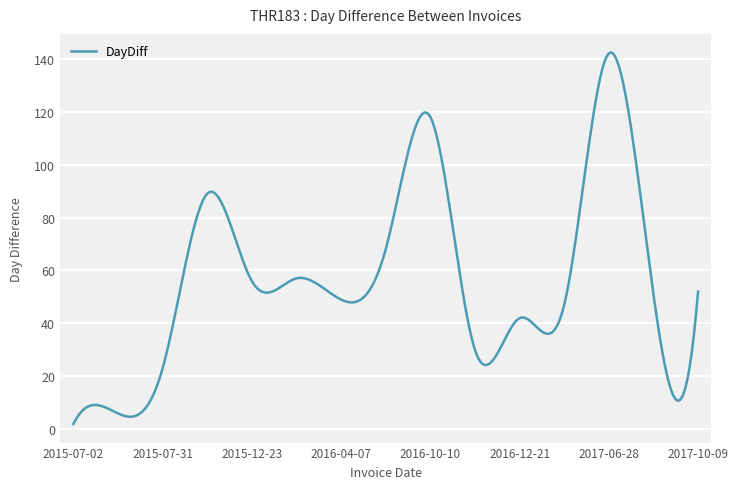

What is the greatest value displayed?

142.3